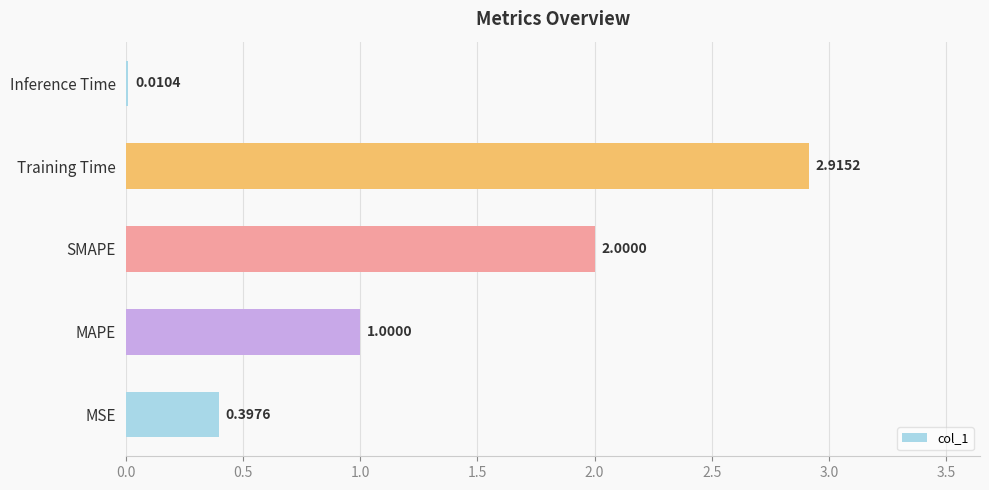

Which label corresponds to the largest value in the chart?

Training Time